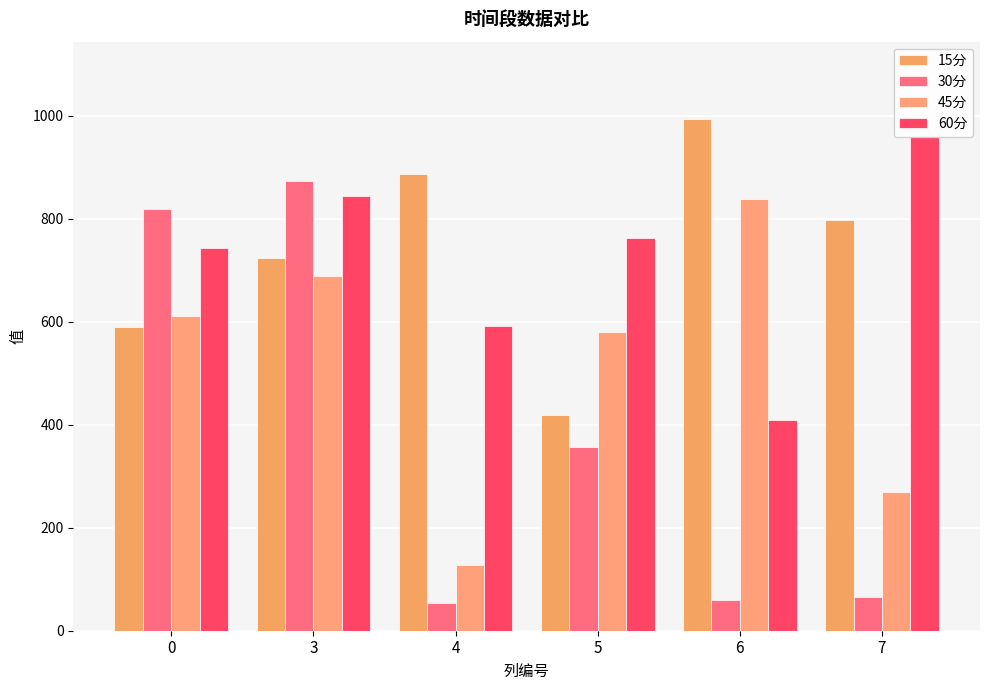

What is the sum of all 15分 values?

4412.1